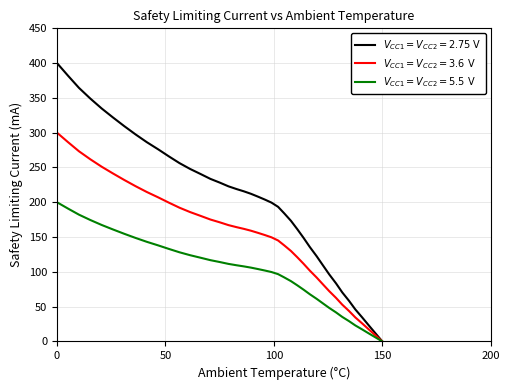

What is the greatest value displayed?

400.0